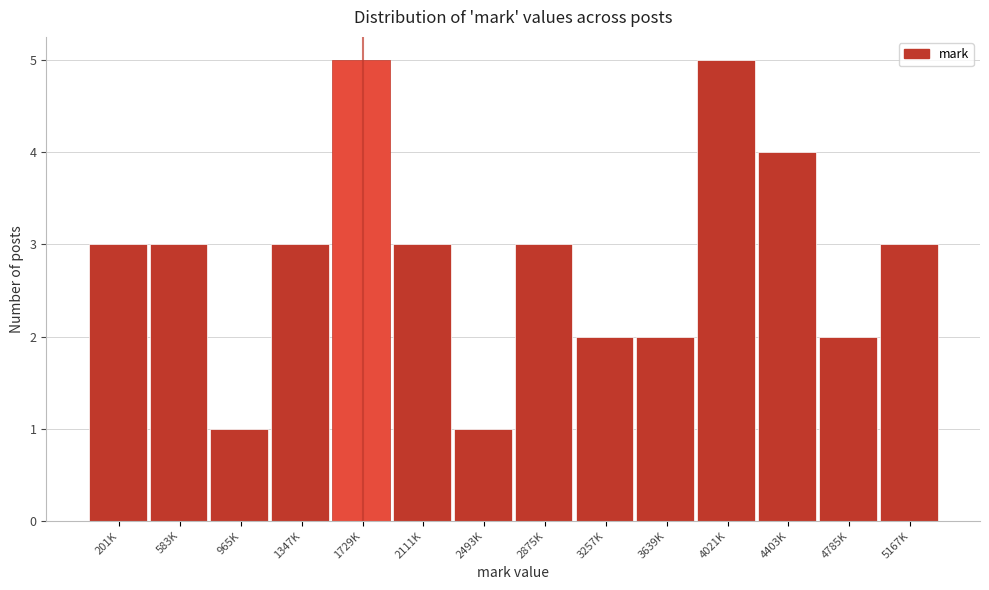

Reading right to left, extract all data points from this chart.

3	2	4	5	2	2	3	1	3	5	3	1	3	3